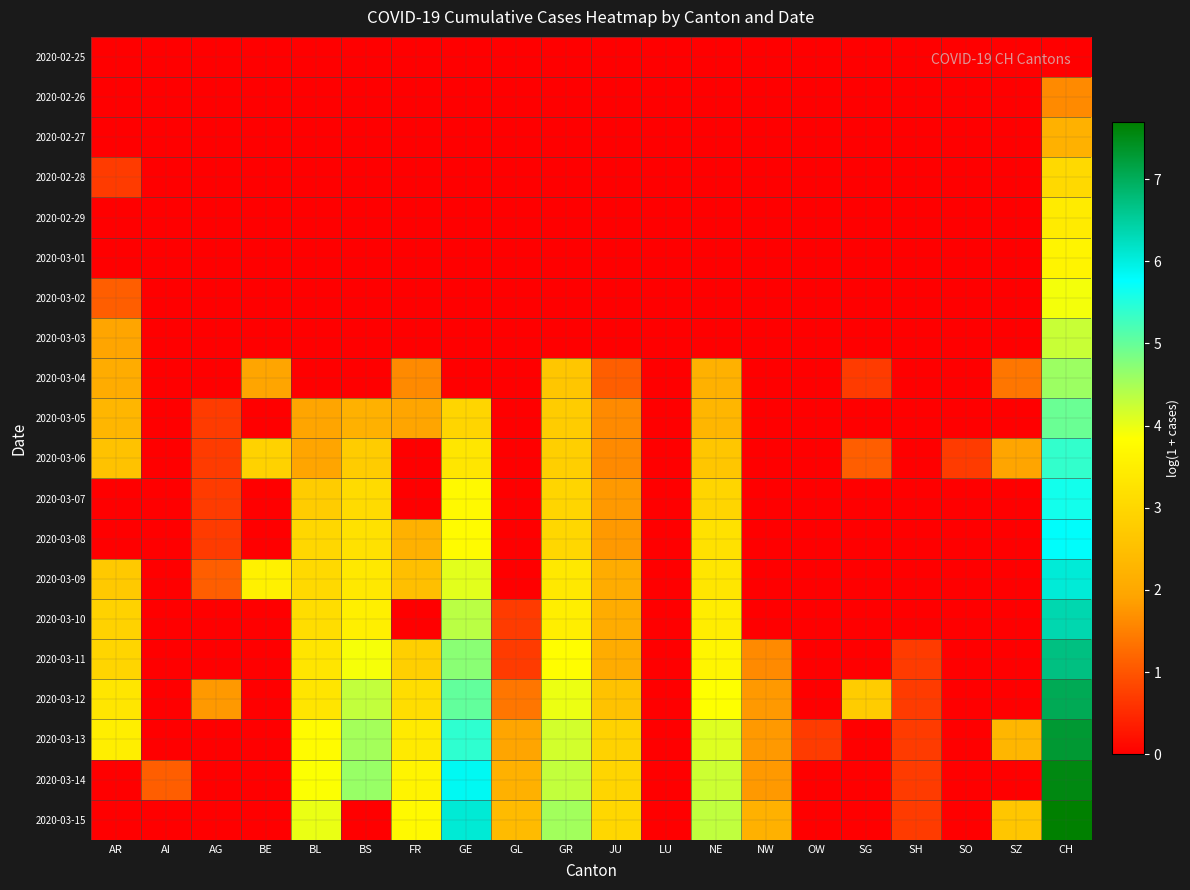

Which series has the widest spread of values?

CH (total Switzerland)